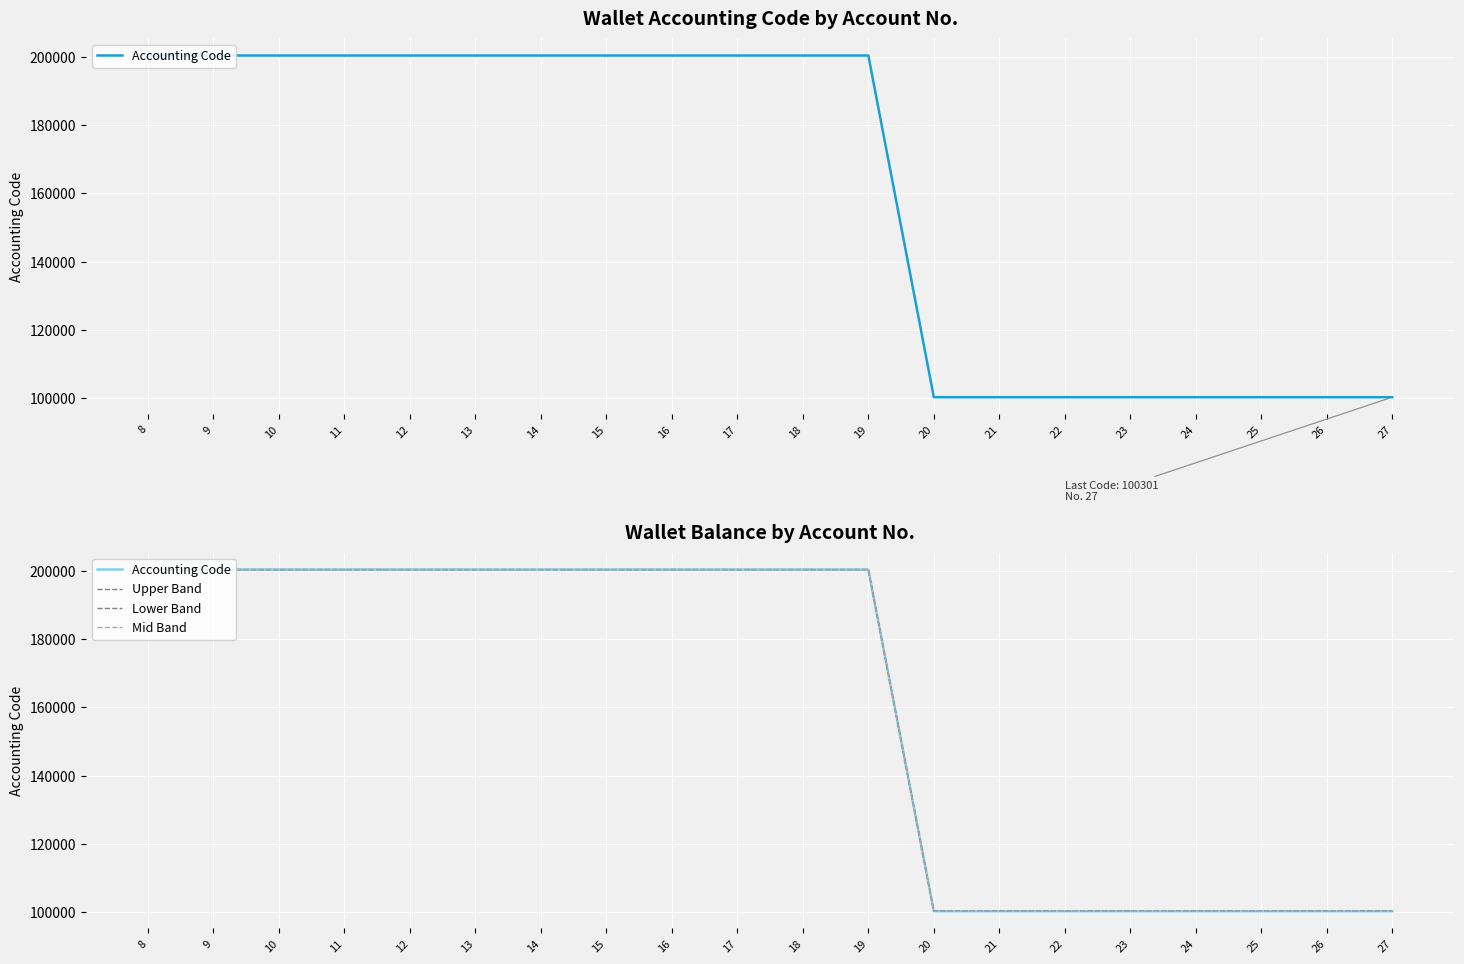

Count the number of data series in this chart.

4